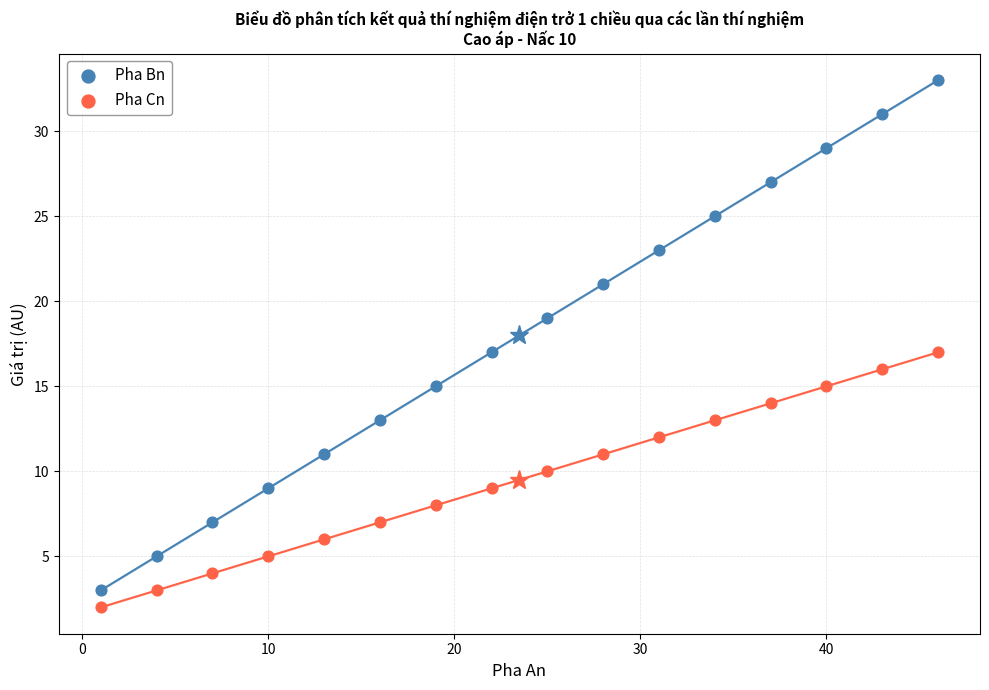

Across all data points, what is the range of X values (max minus min)?

45